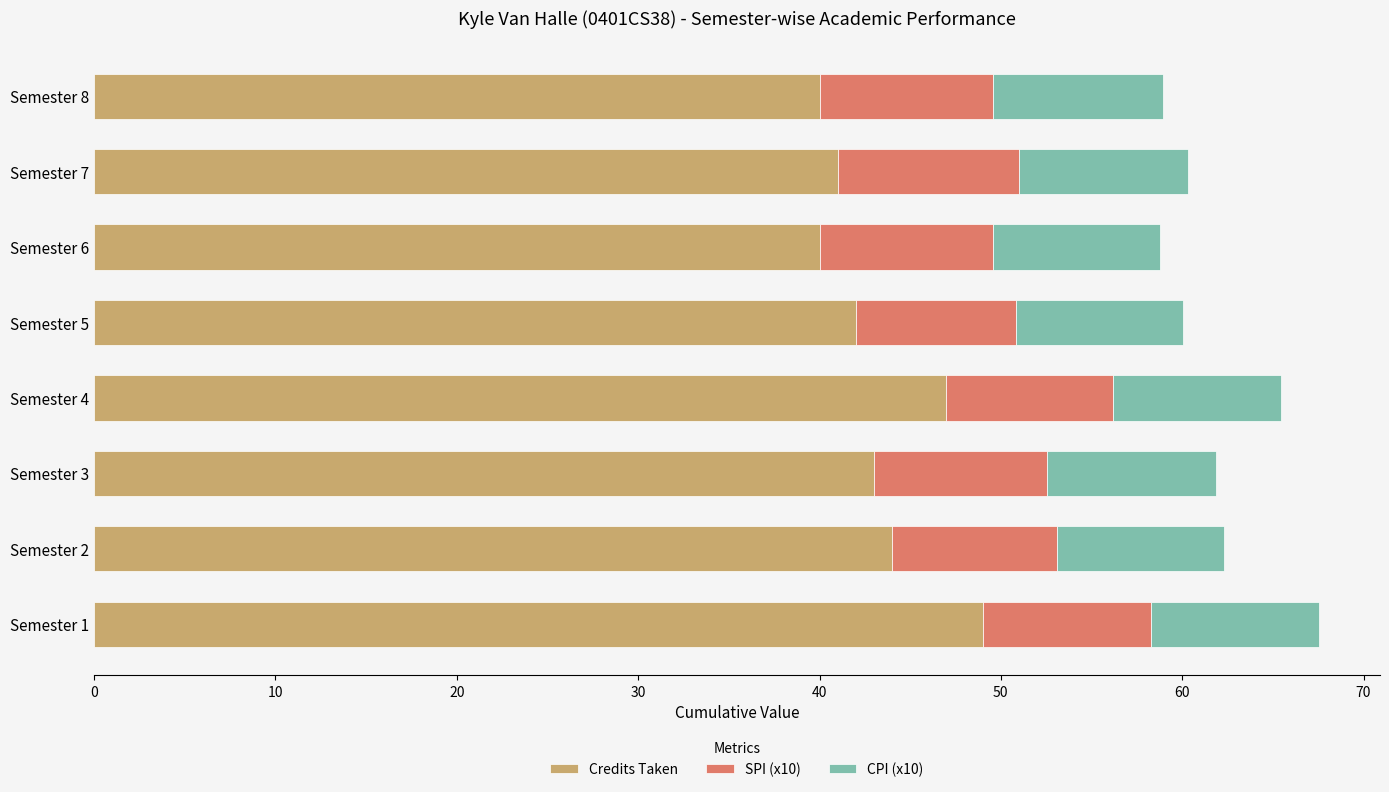

The Credits Taken series shows 53.1 at Semester 8. True or false?

False